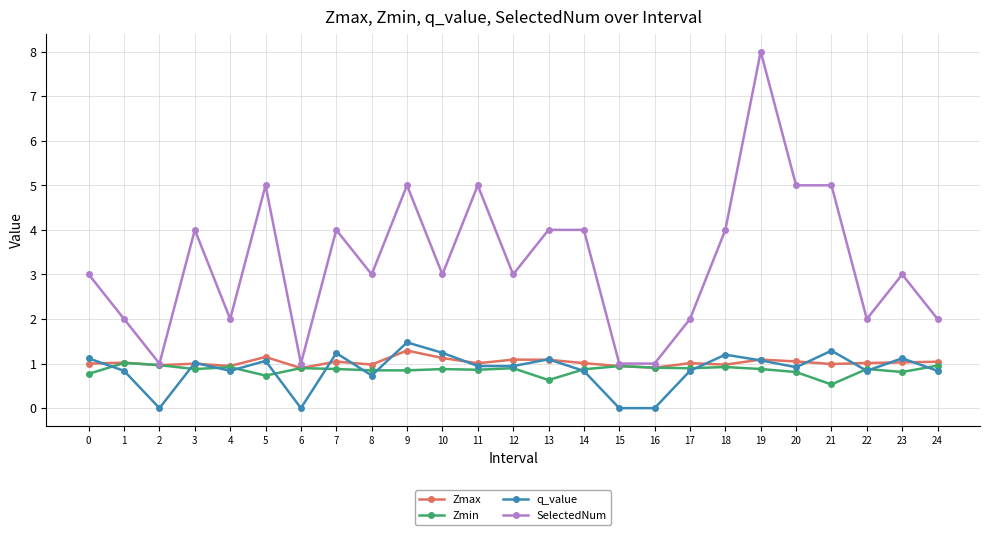

True or false: SelectedNum and q_value intersect in this chart.

False